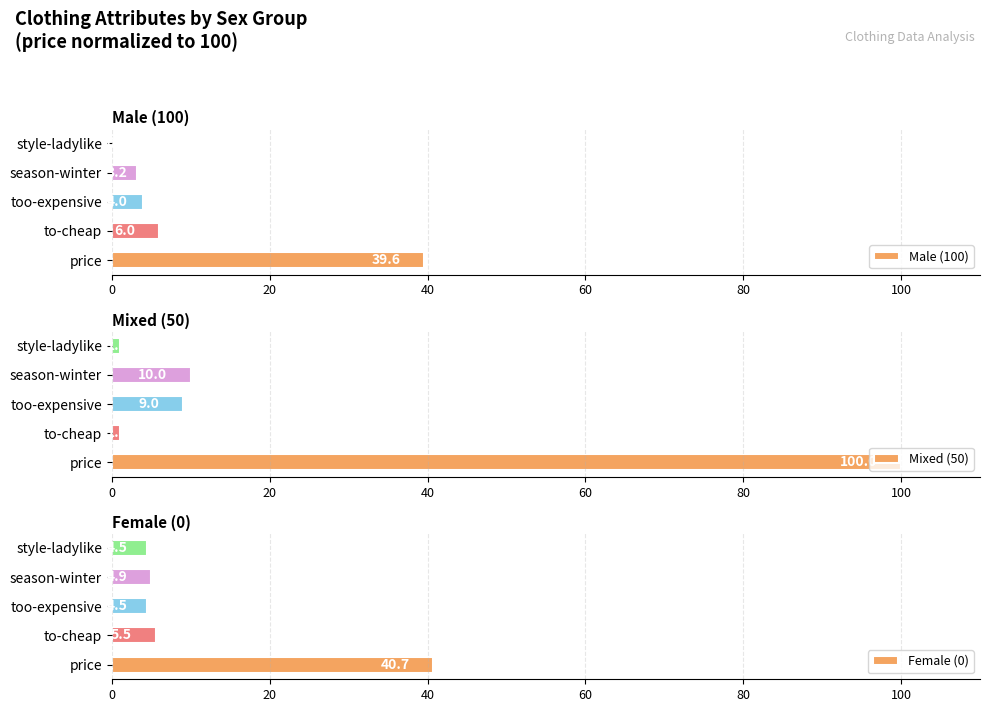

Which category has the highest value in the Male (100) series?

price